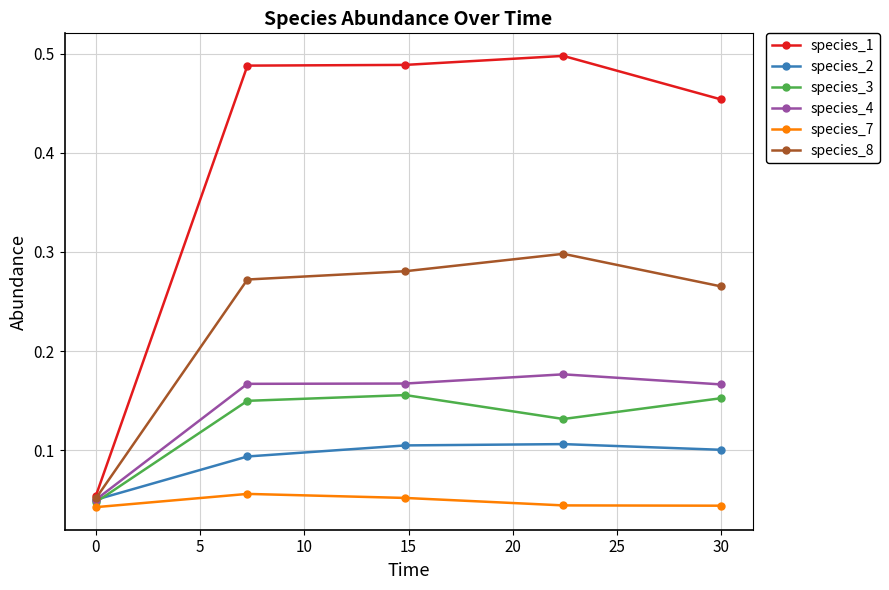

How many species_4 values are between 0 and 1?

5